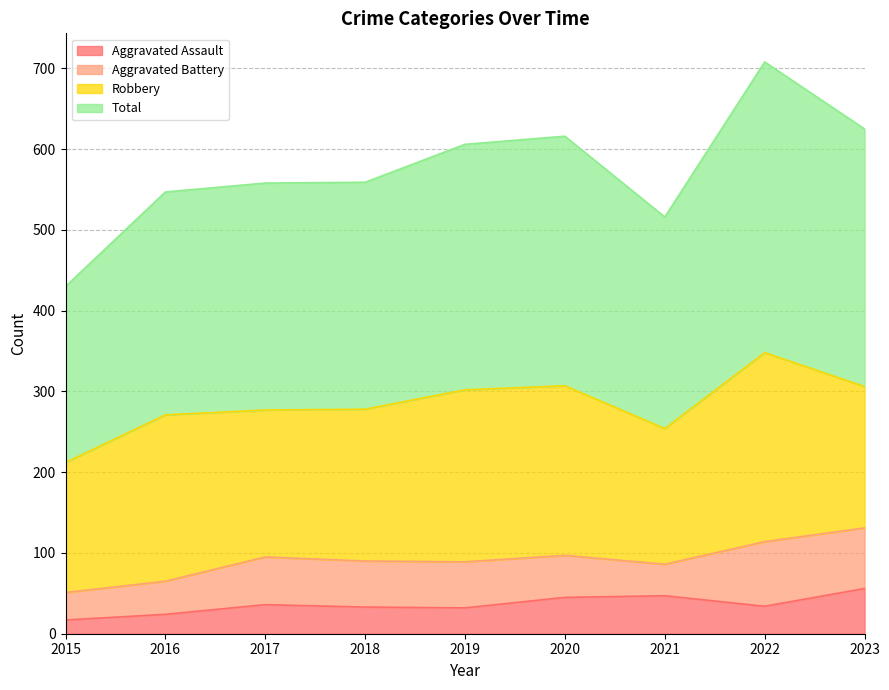

Is it true that Aggravated Assault equals 32 at 2019?

True